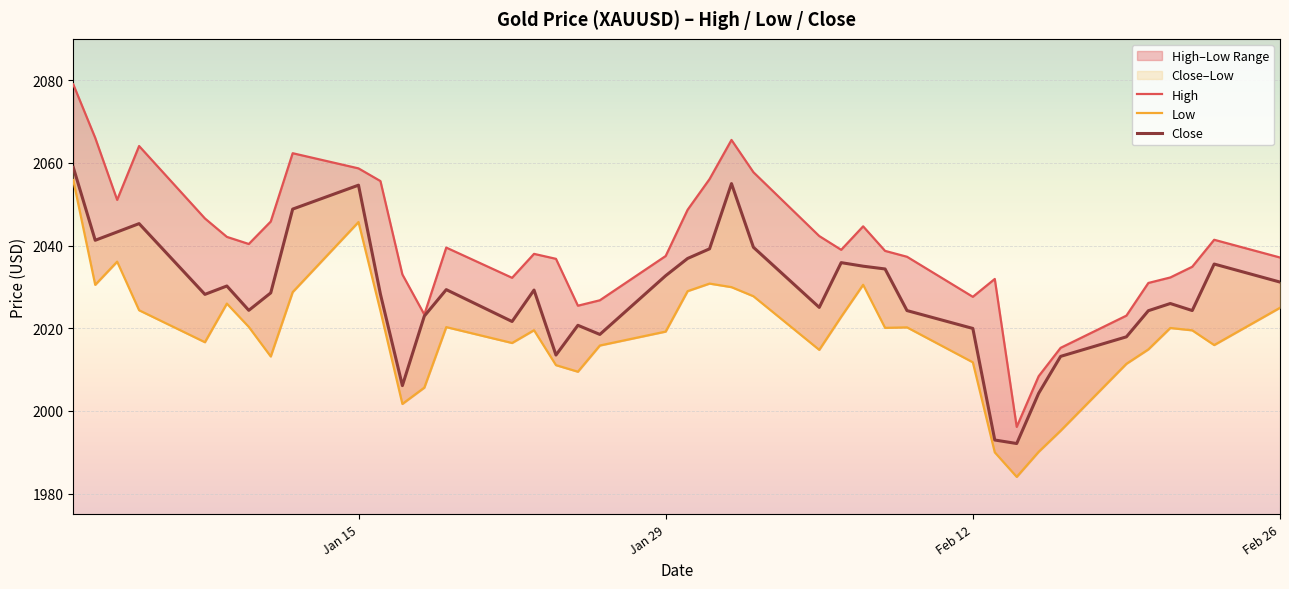

Count the number of data series in this chart.

3